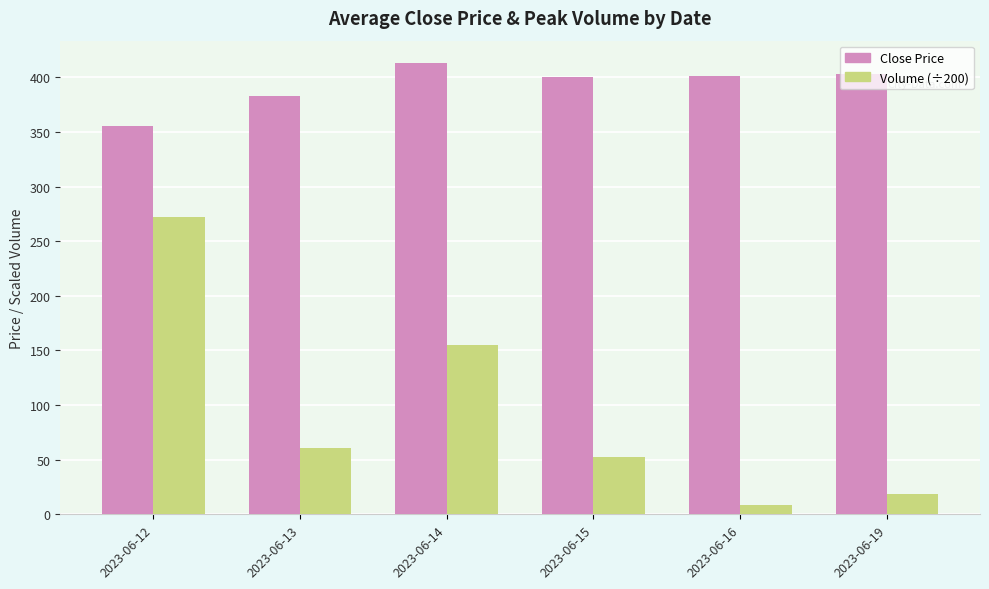

Which series changed the most between 2023-06-14 and 2023-06-16?

Volume (÷200)